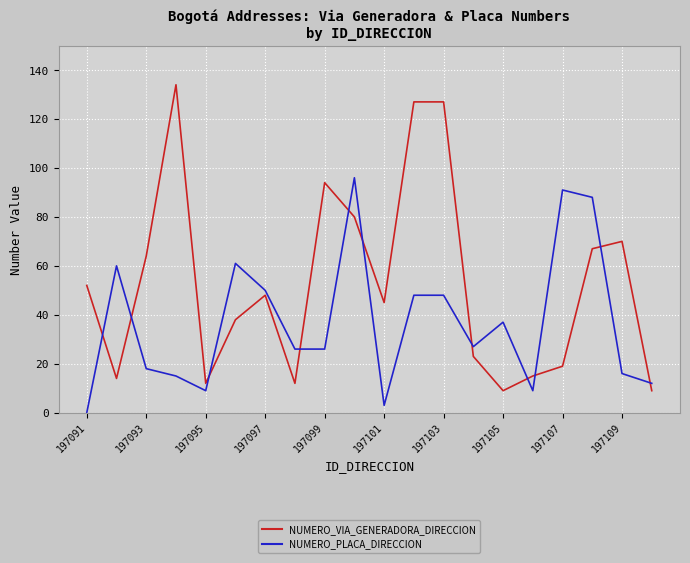

Which series has the largest total across all categories?

NUMERO_VIA_GENERADORA_DIRECCION